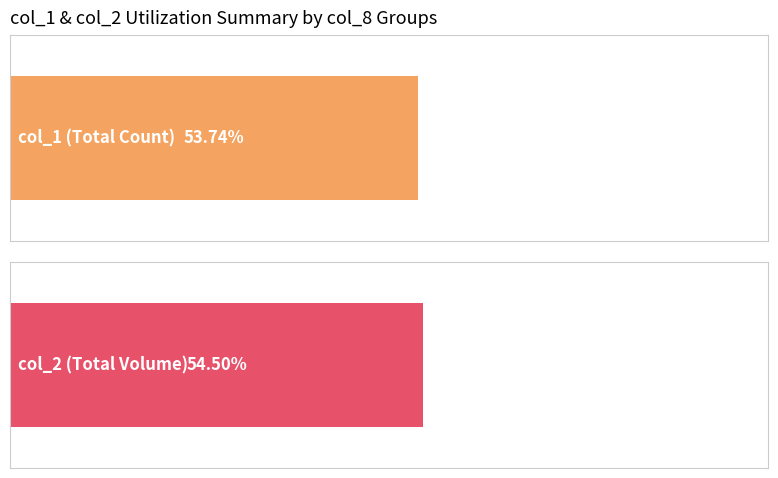

Count the number of data series in this chart.

2